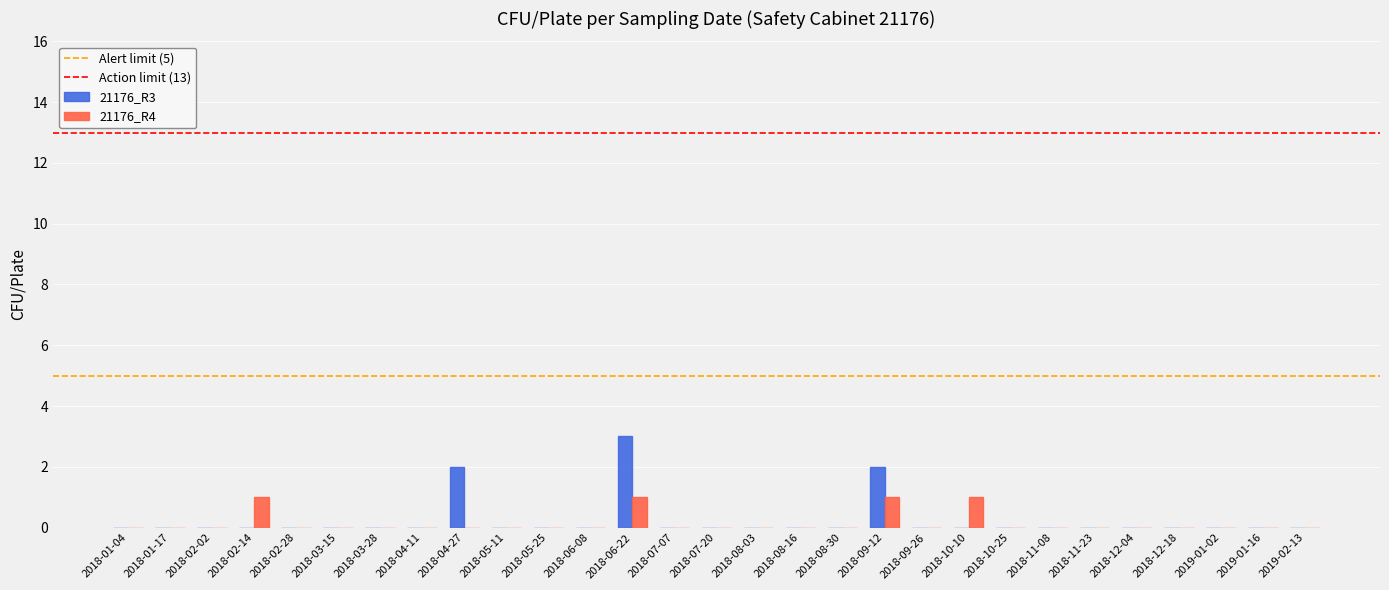

How many data points does each series have?

29